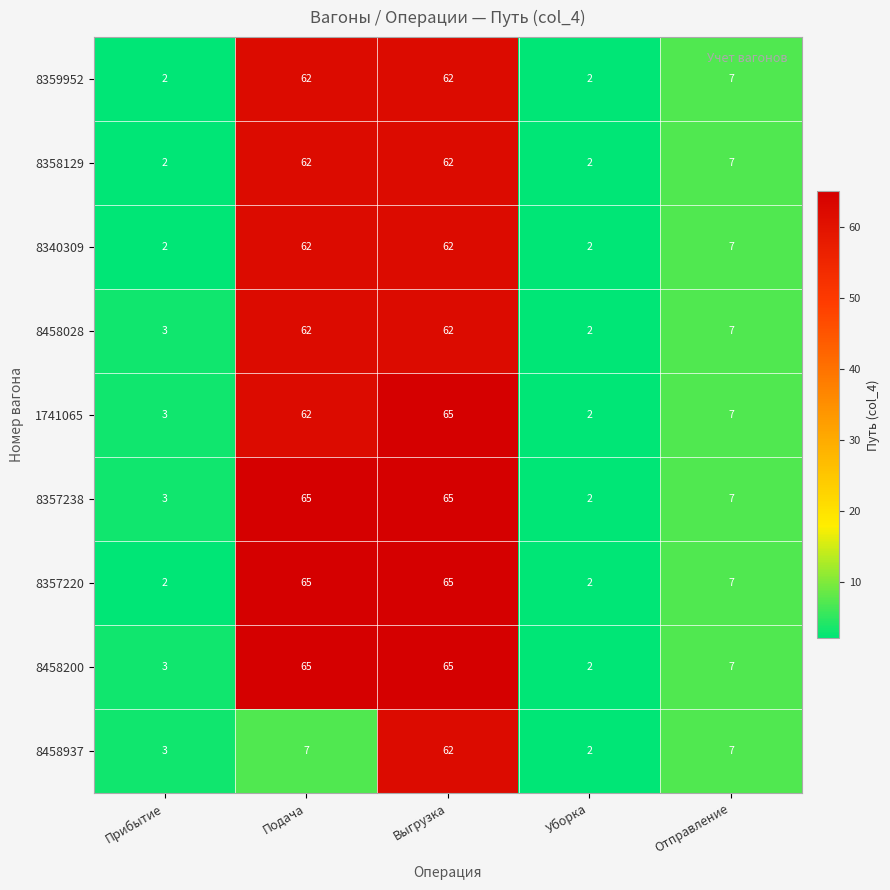

The 8357220 series shows 1 at Уборка. True or false?

False